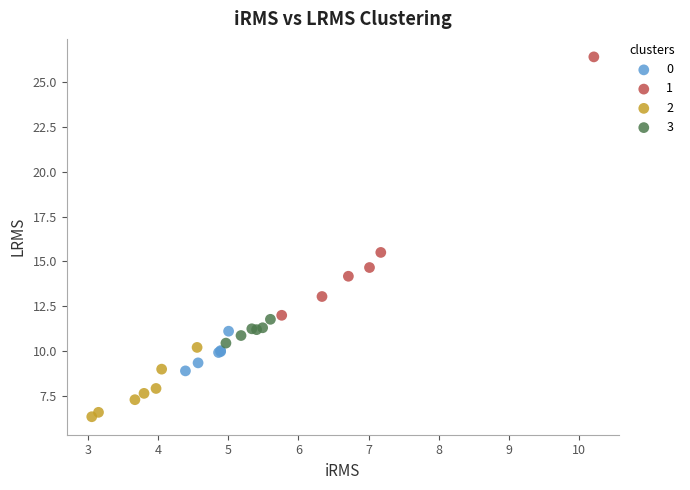

Which series reaches the minimum Y coordinate?

2